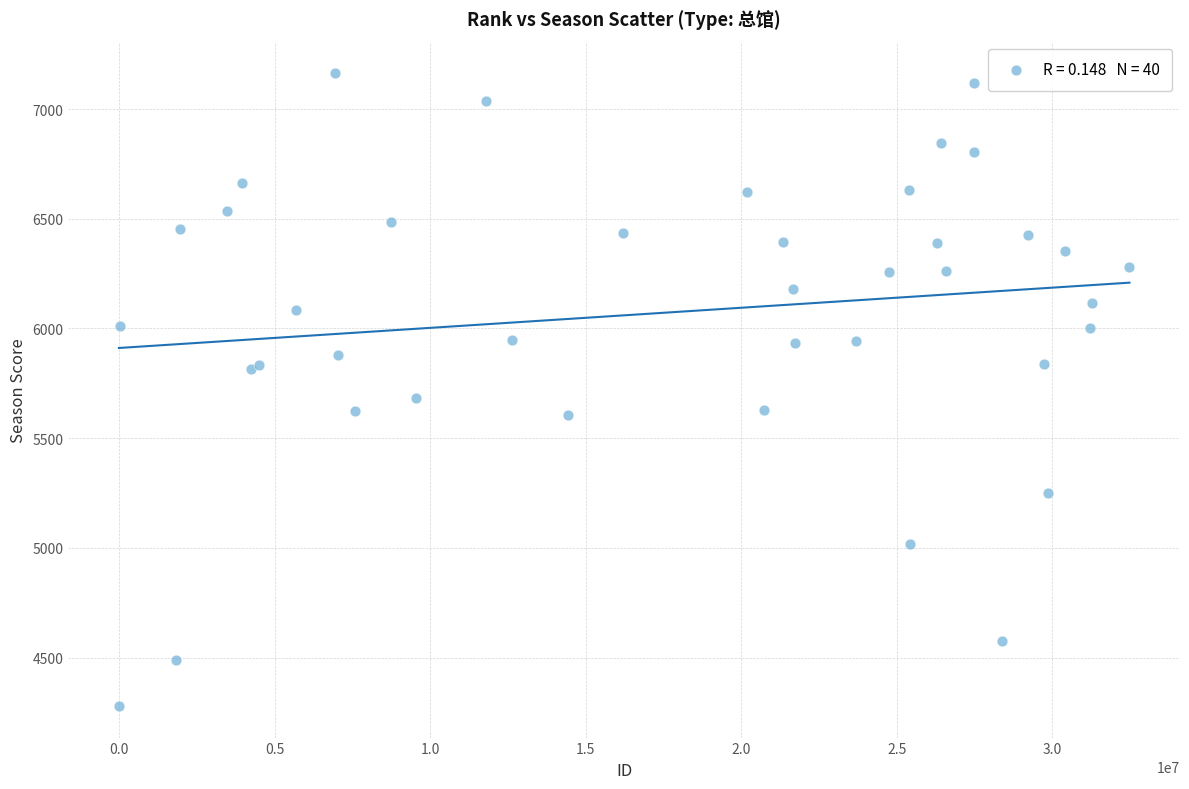

What Y value in the scatter plot is closest to 5721?

5682